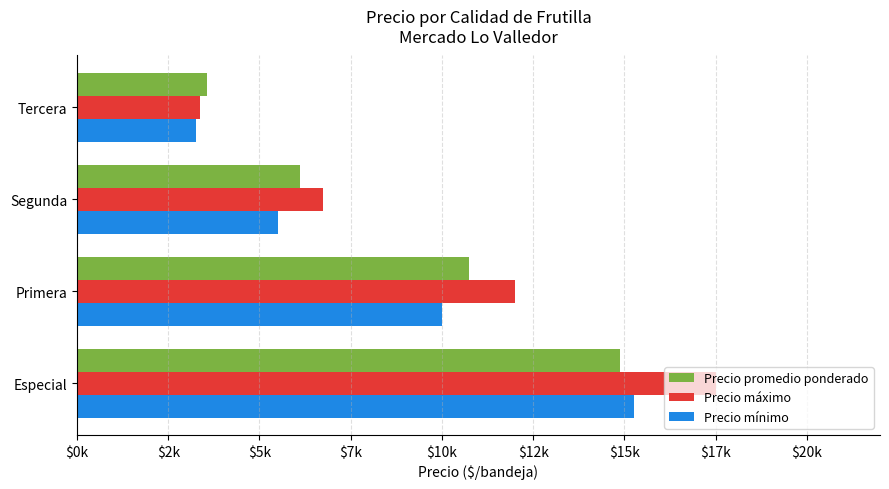

List the series in order of their peak value, highest first.

Precio máximo, Precio mínimo, Precio promedio ponderado